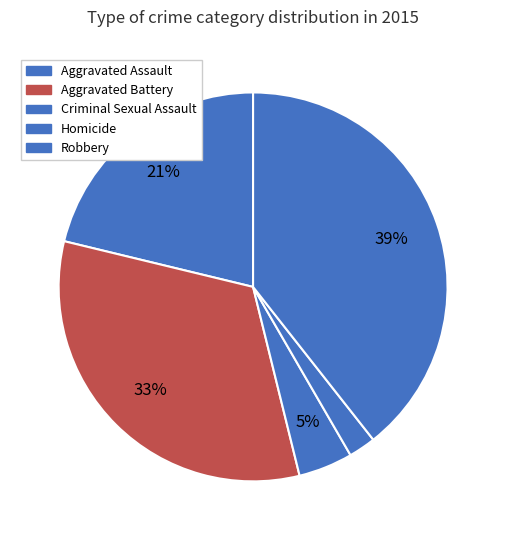

Count the number of slices in the pie.

5